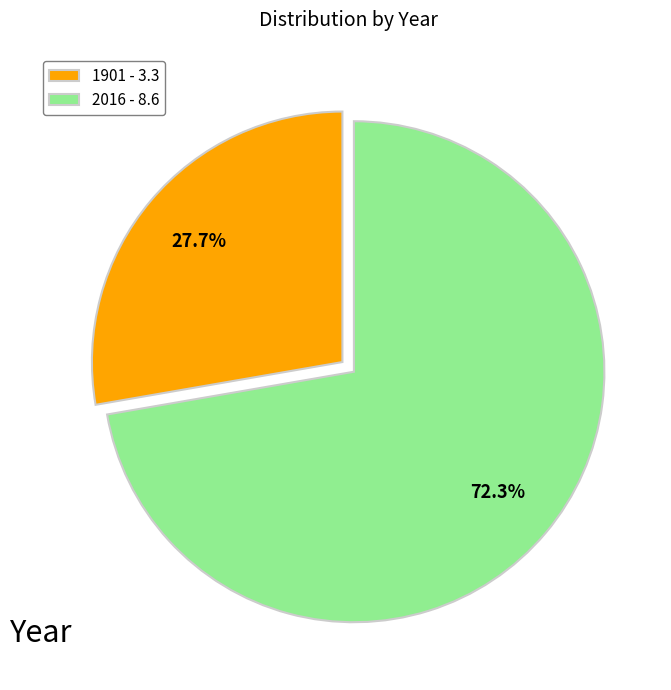

What percentage is the 2016 slice, to the nearest percent?

72%